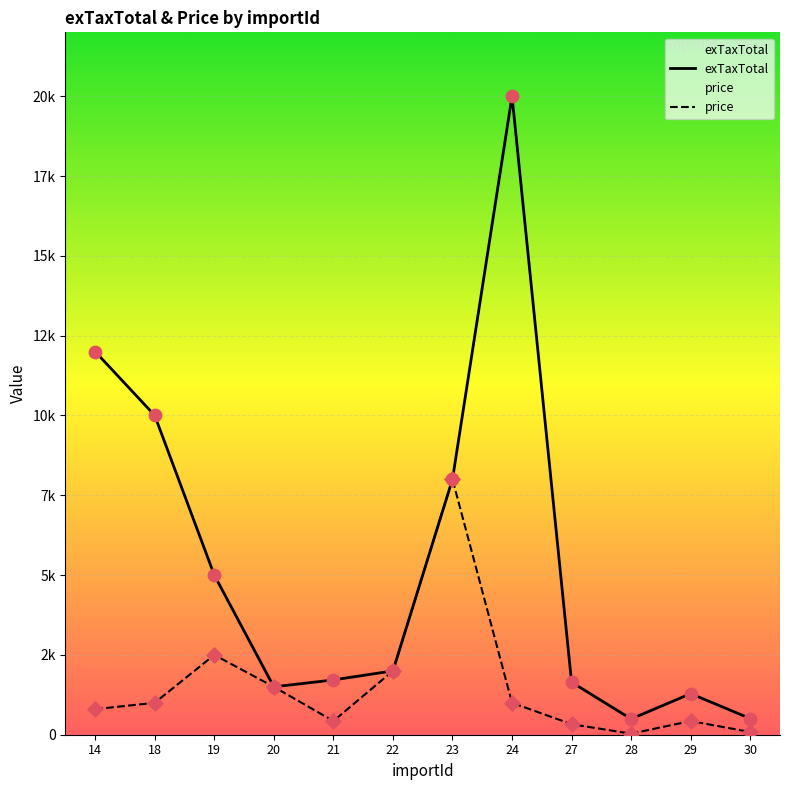

What is the total value across all series at 28?

526.4